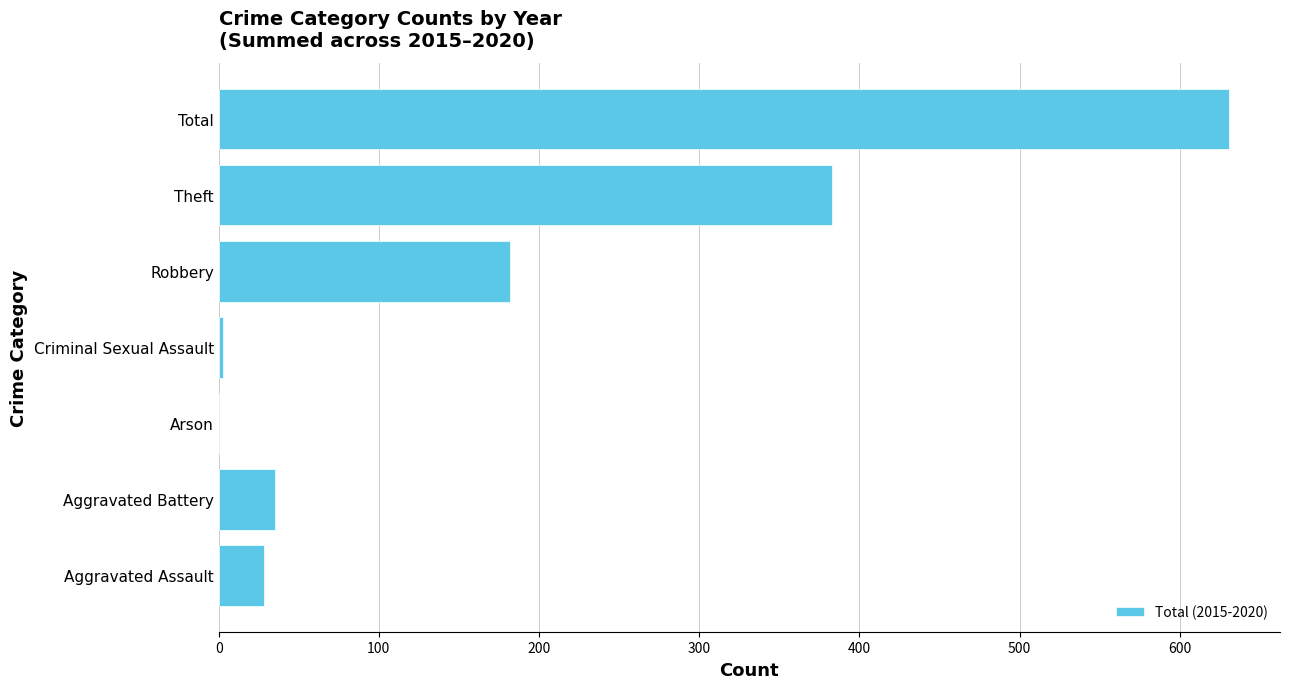

Reading bottom to top, list all the values displayed in this chart.

Aggravated Assault=28	Aggravated Battery=35	Arson=0	Criminal Sexual Assault=3	Robbery=182	Theft=383	Total=631